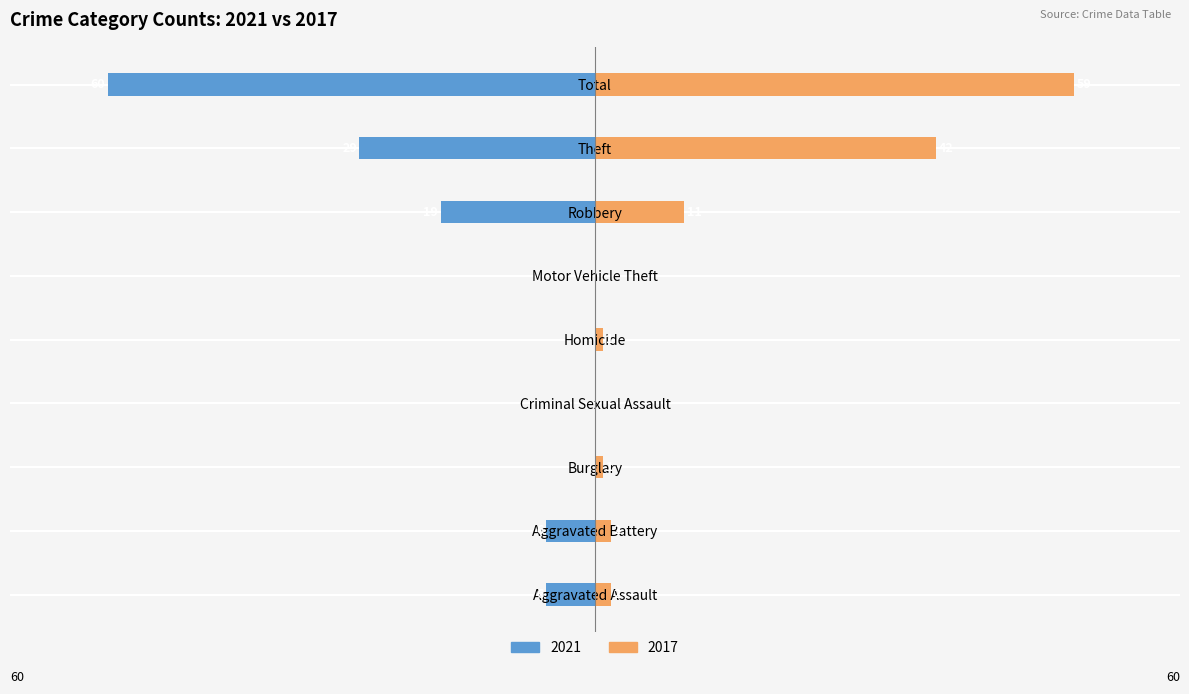

How many values in 2017 are above zero?

7